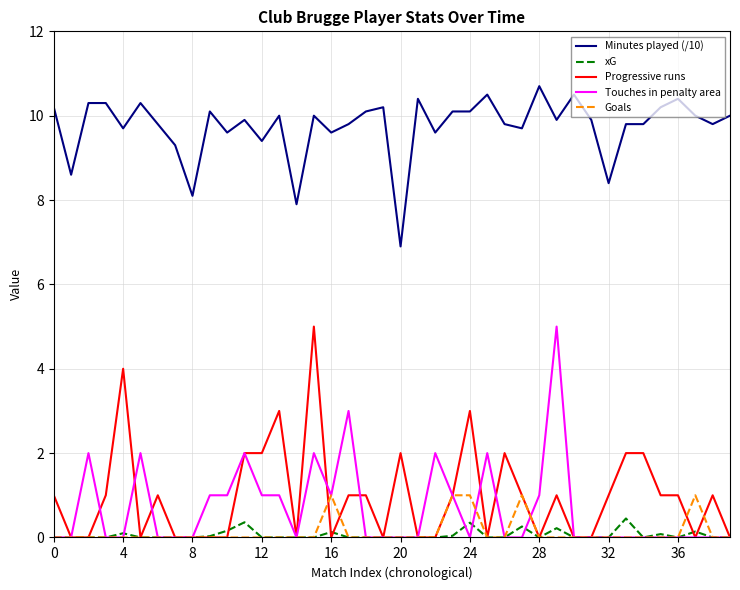

What are all the series names shown in the legend?

Minutes played (/10), xG, Progressive runs, Touches in penalty area, Goals